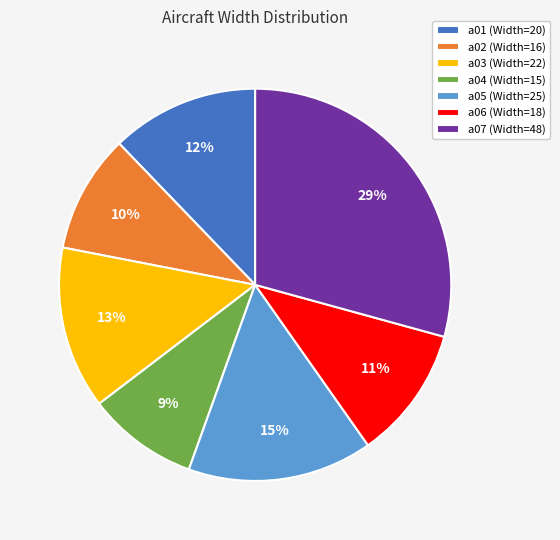

Is it true that a05 is 5% of the pie?

False